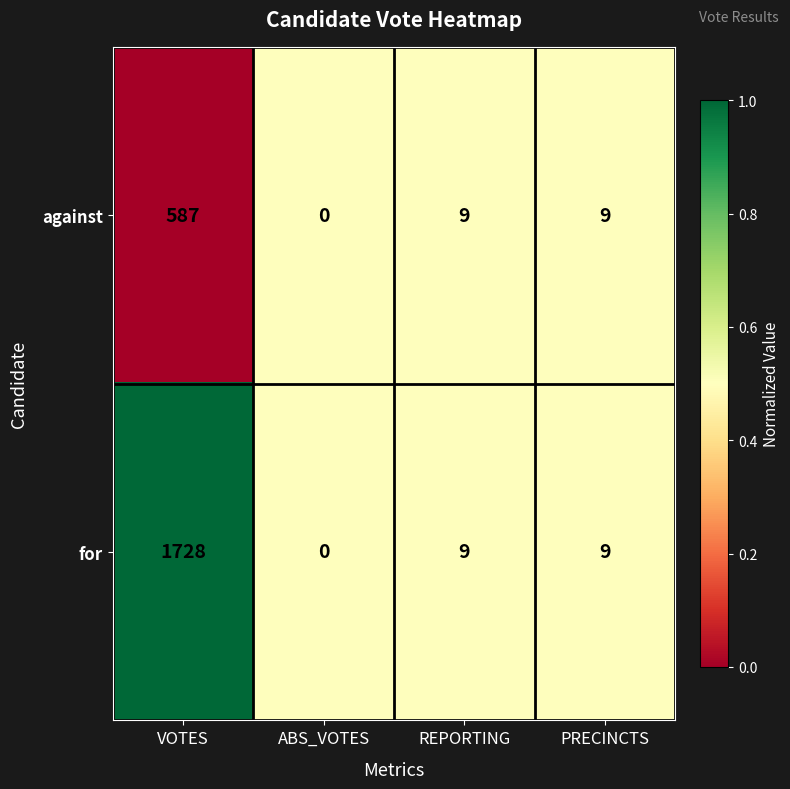

List the series in order of their overall mean, lowest first.

against, for